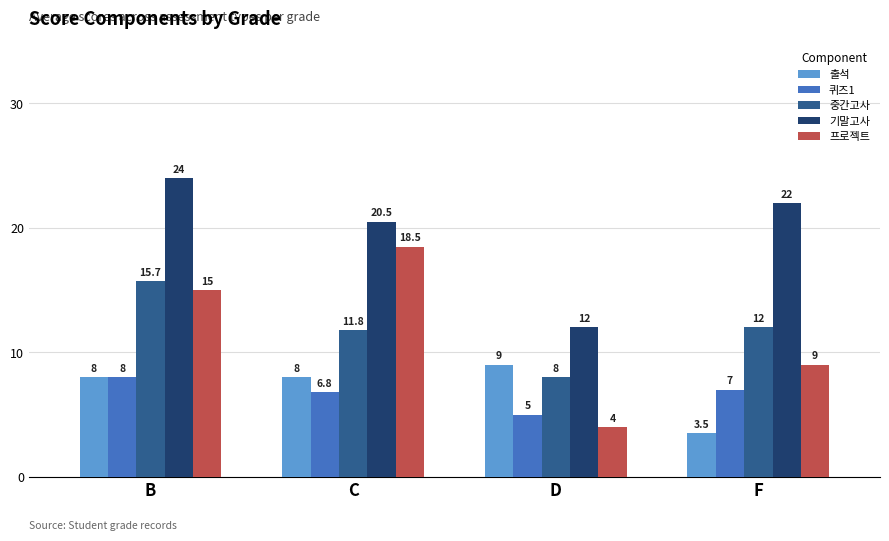

What is the value of the 프로젝트 bar at the 2nd from the left?

18.5